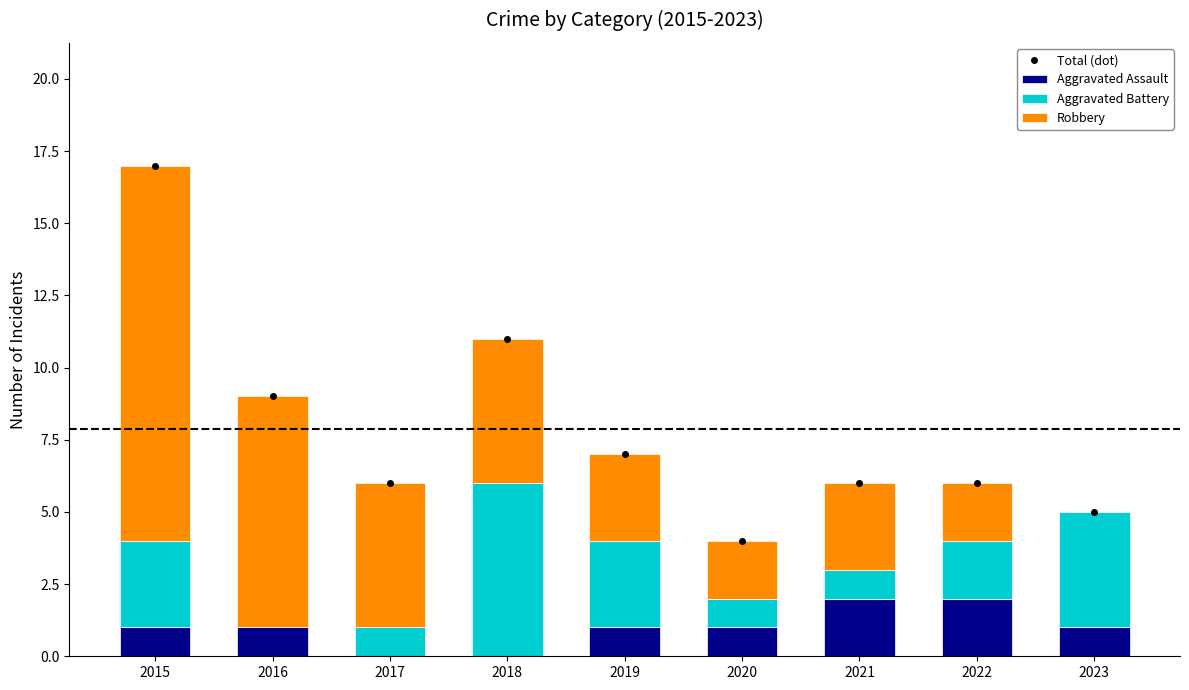

What is the value of the Aggravated Assault bar at the 7th from the left?

2